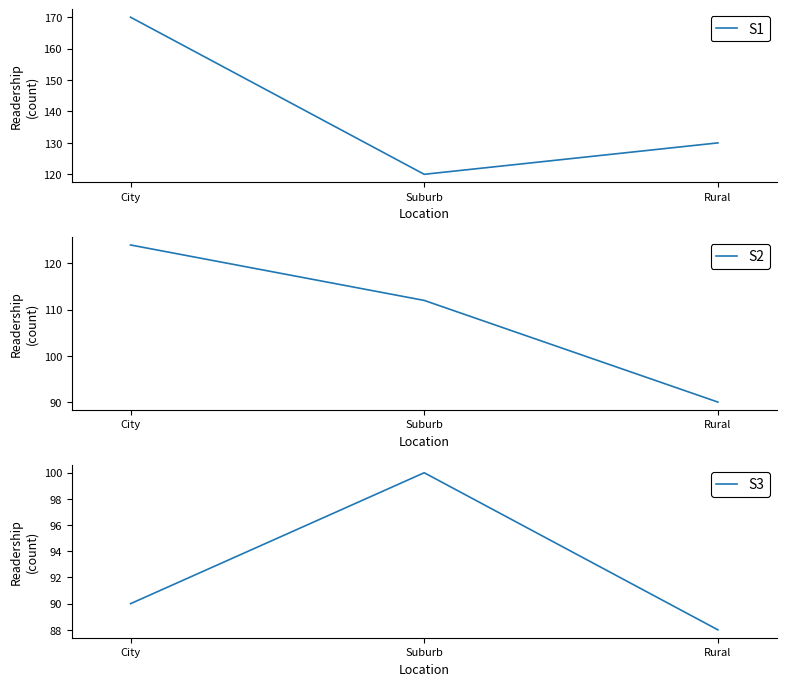

What is the label of the 1st point from the right?

Rural